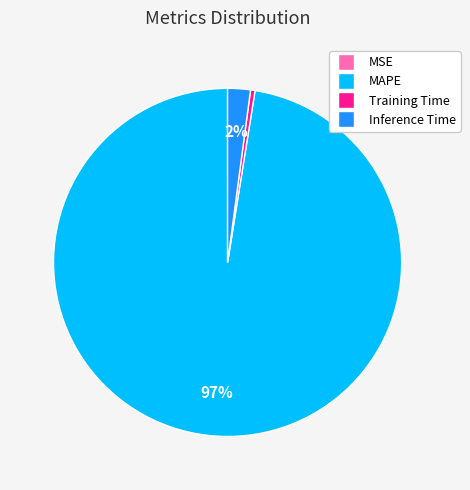

To the nearest percent, what is the average slice percentage?

25%